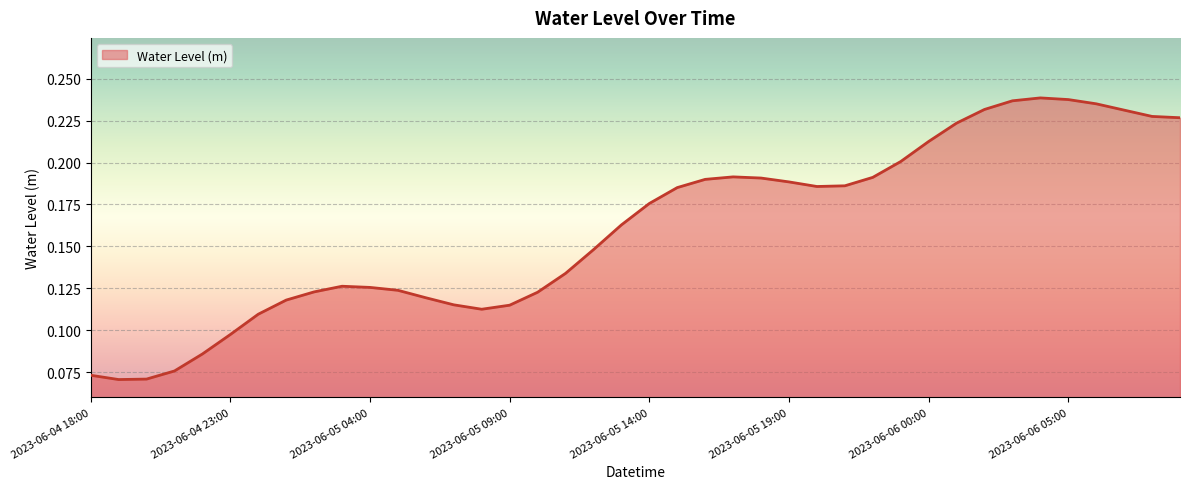

What is the label of the 27th point from the left?

2023-06-05 20:00